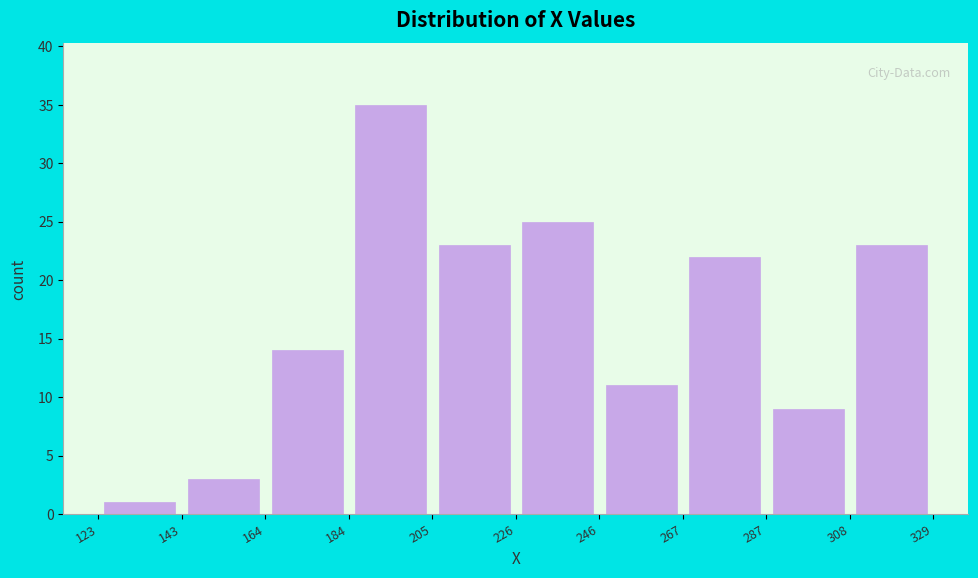

Which range on the x-axis has the tallest bar?

184 to 205